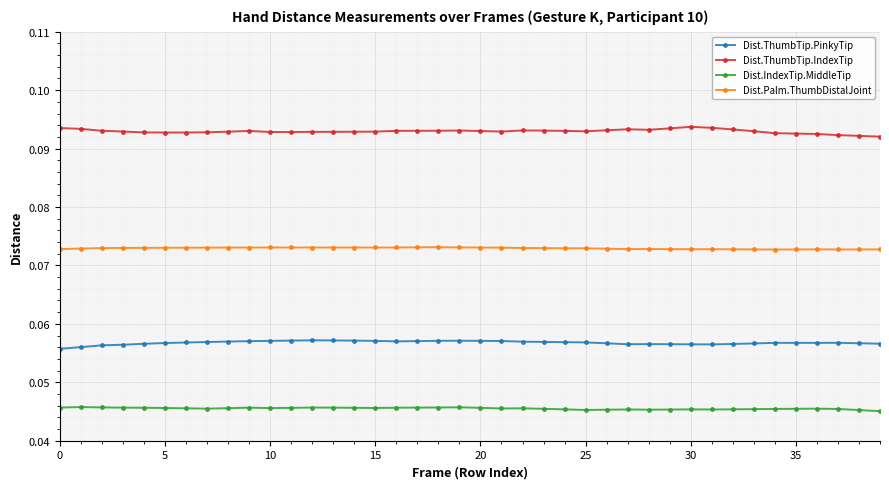

At how many categories does at least one series exceed 0?

40